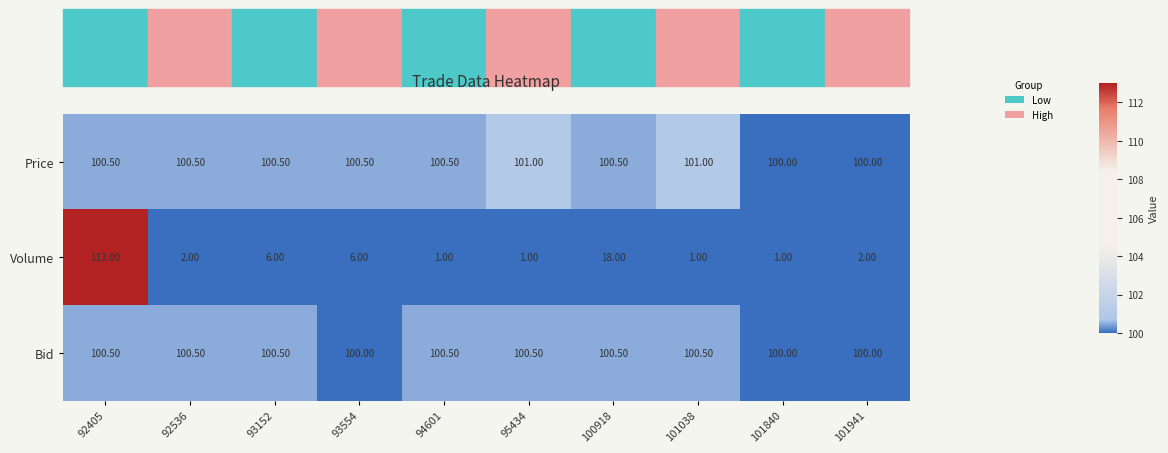

List the series in order of their peak value, lowest first.

Bid, Price, Volume